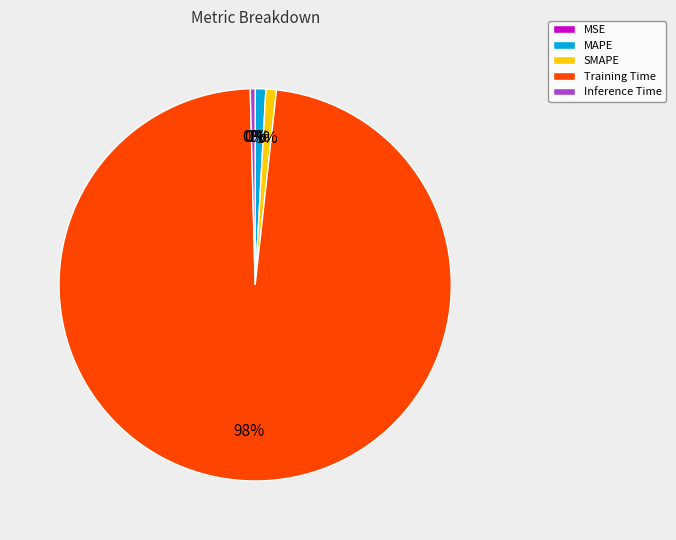

What is the largest slice in the pie chart?

Training Time